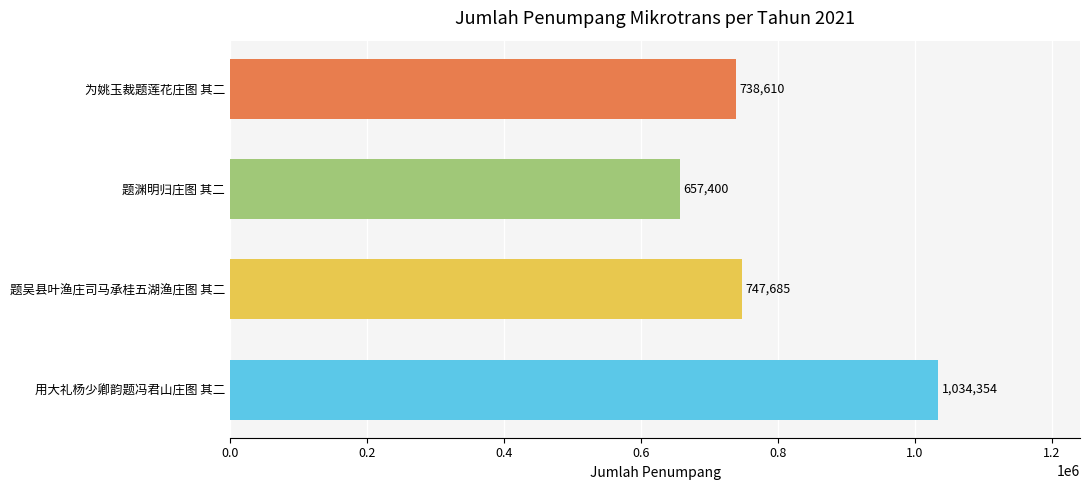

At which label is the value closest to 845877?

题吴县叶渔庄司马承桂五湖渔庄图 其二